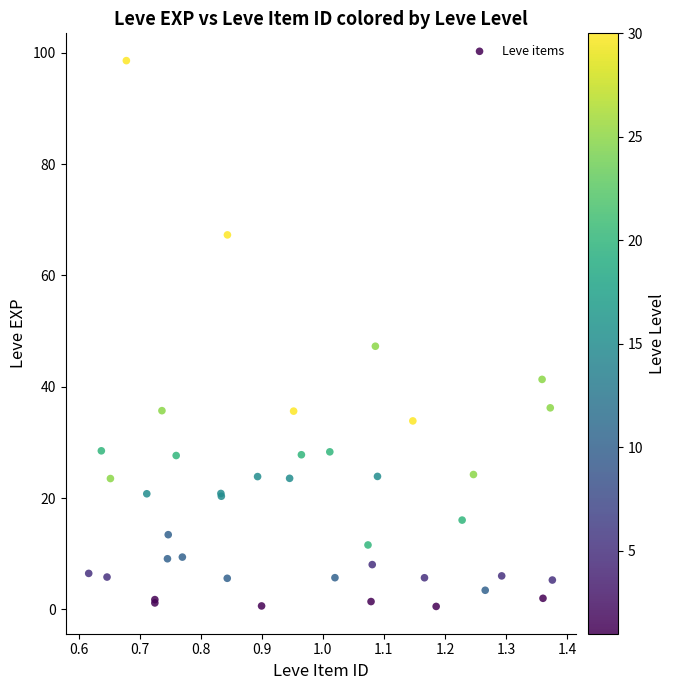

What Y value in the scatter plot is closest to 49?

47.3